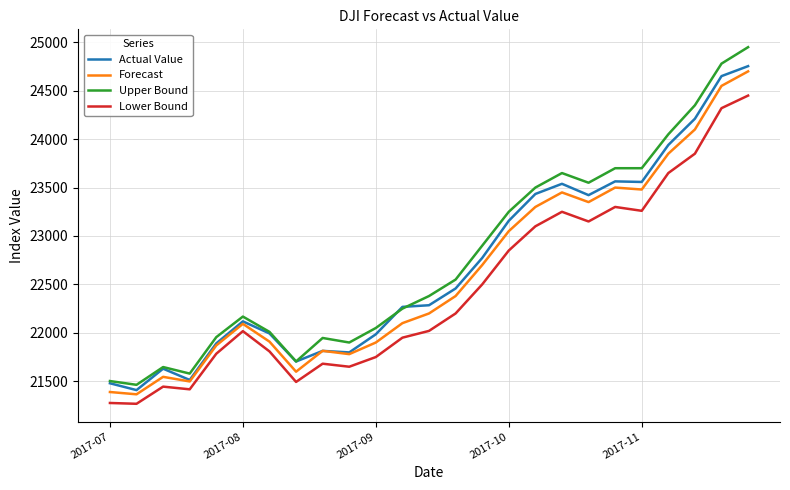

True or false: Actual Value and Lower Bound cross at least once.

False